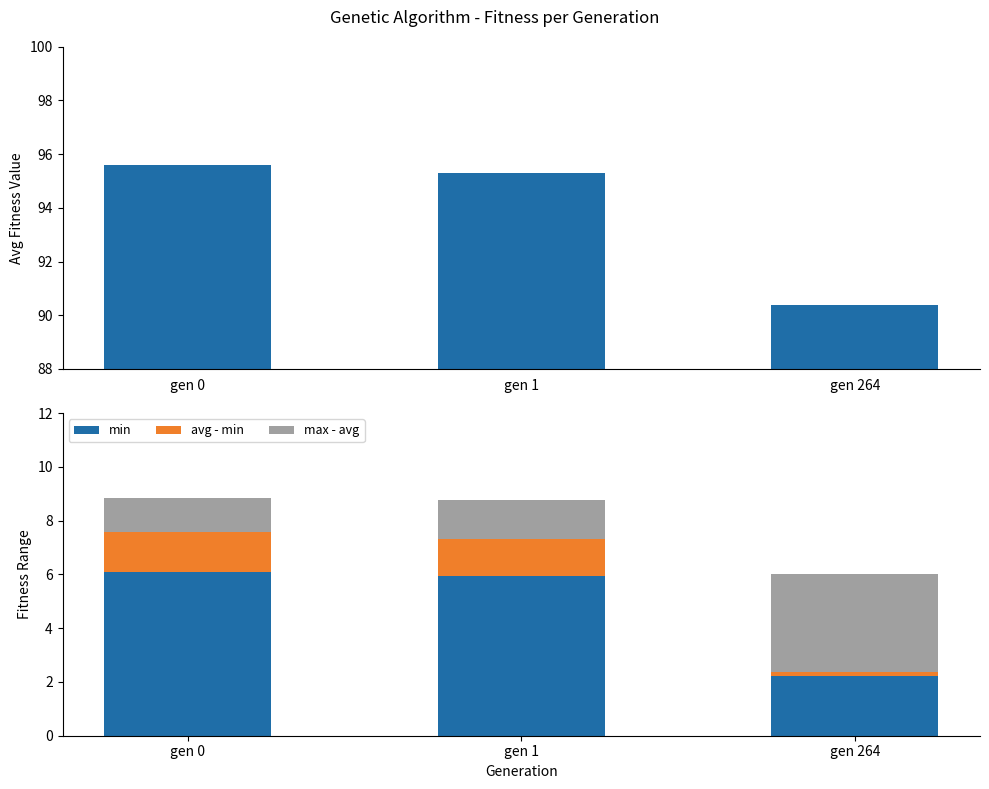

Is the value of avg at gen 1 greater than the value of max - avg at gen 1?

Yes